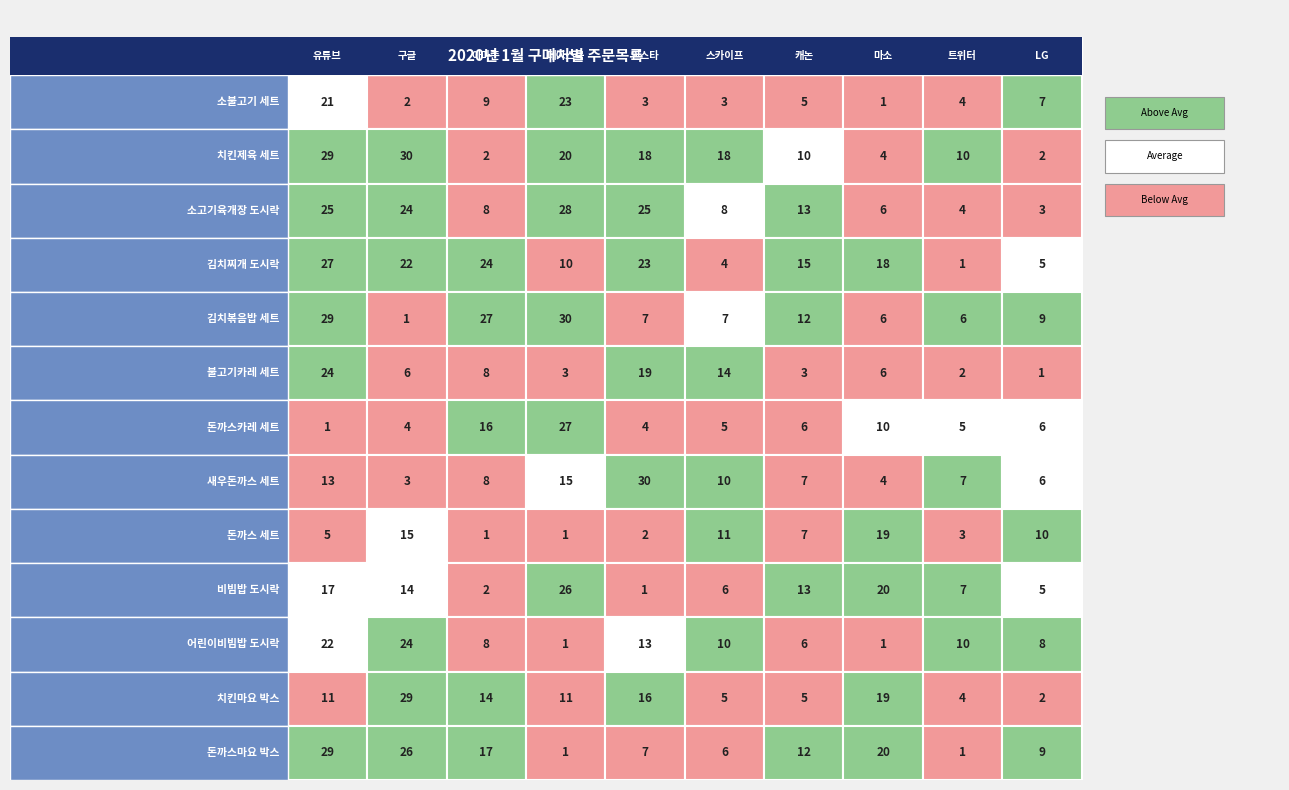

Read the 새우돈까스 세트 value at 6, to the nearest 5.

5